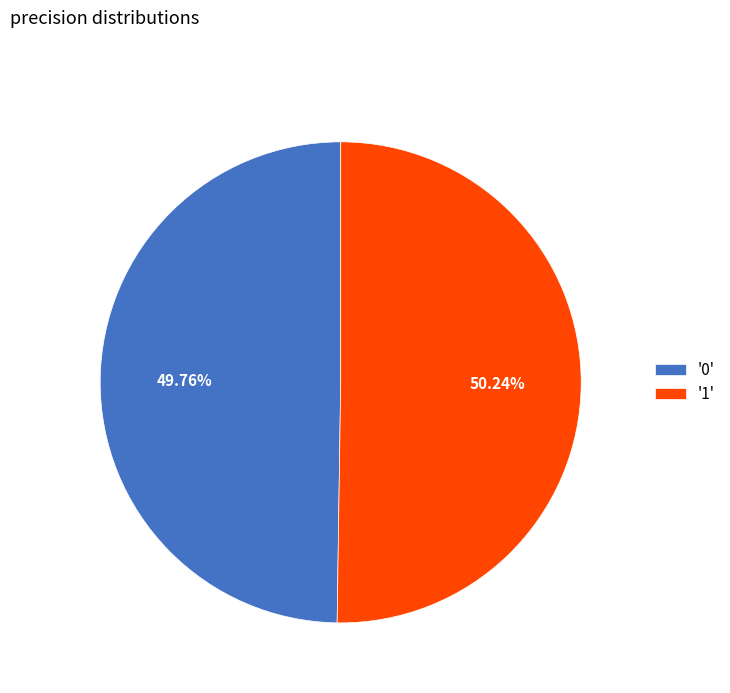

Does any single category account for the majority?

Yes